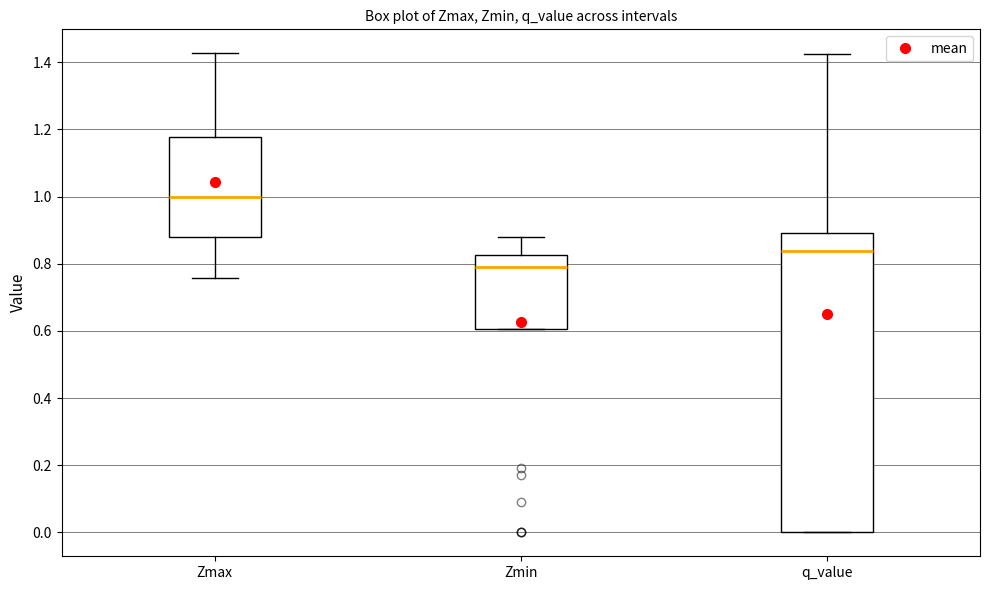

Comparing the boxes themselves (not the whiskers), which one is the tallest?

q_value